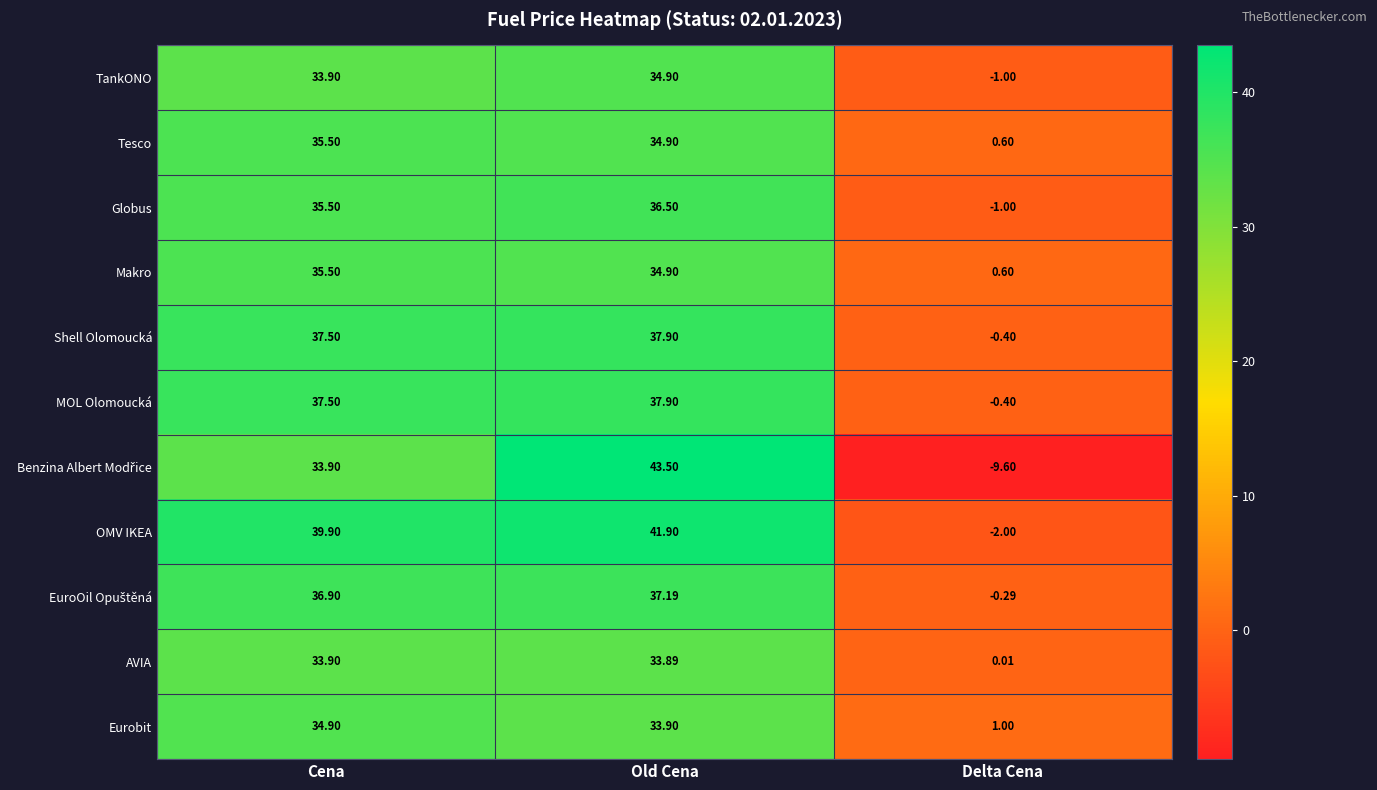

Rank the categories by OMV IKEA value from lowest to highest.

Delta Cena, Cena, Old Cena